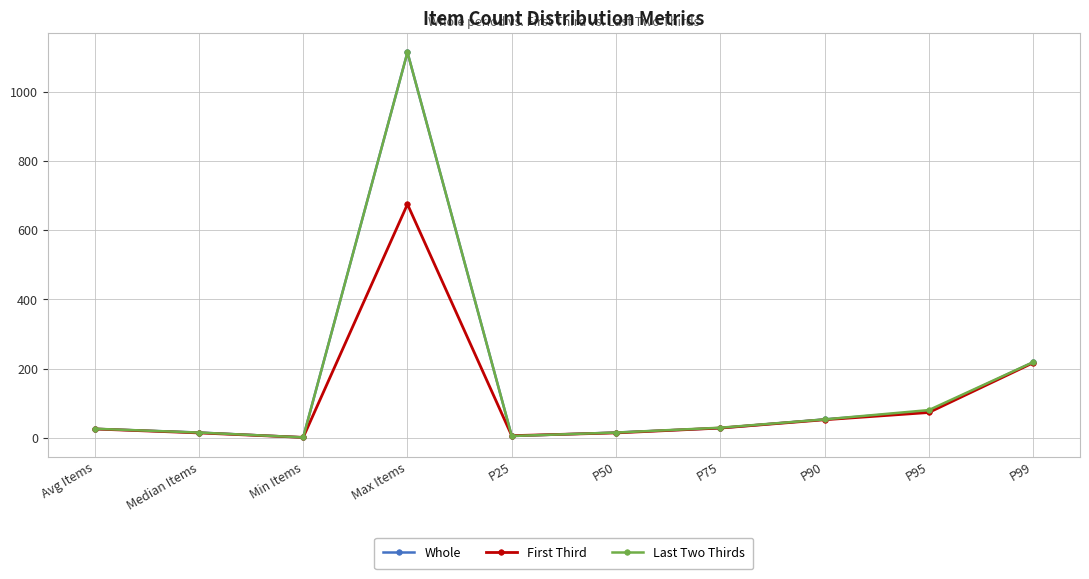

The Whole series shows 40.1 at P95. True or false?

False